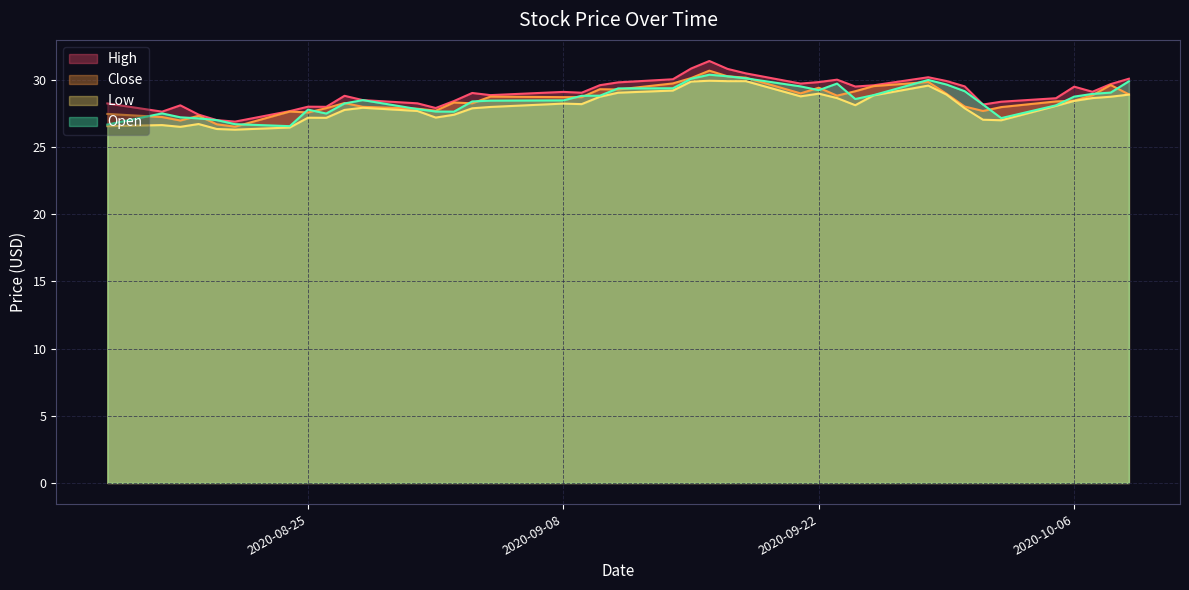

What is the sum of all High values?

1161.6